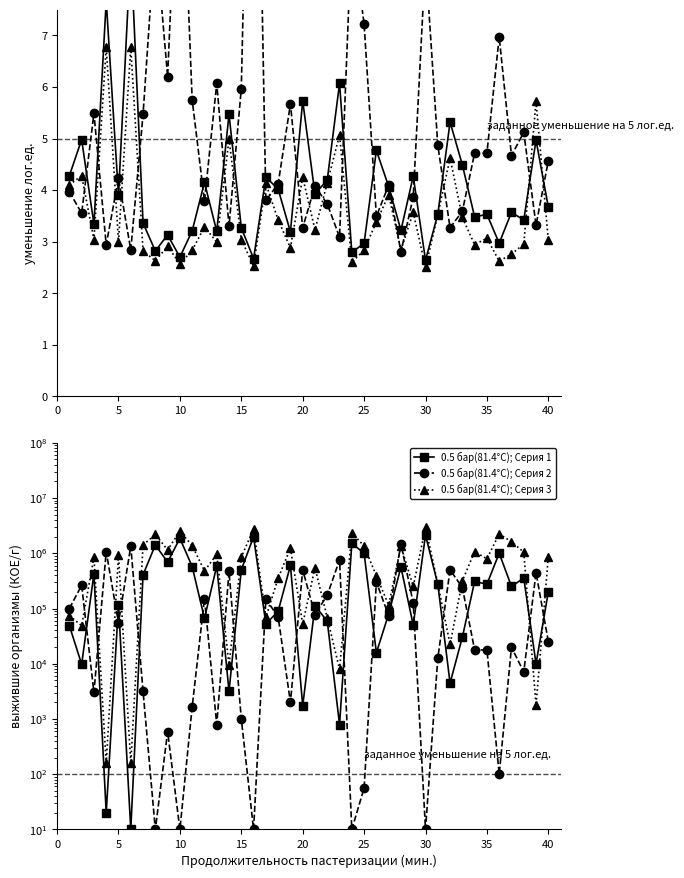

What is the maximum value for 0.5 бар(81.4°C); Серия 2?

1479108.4